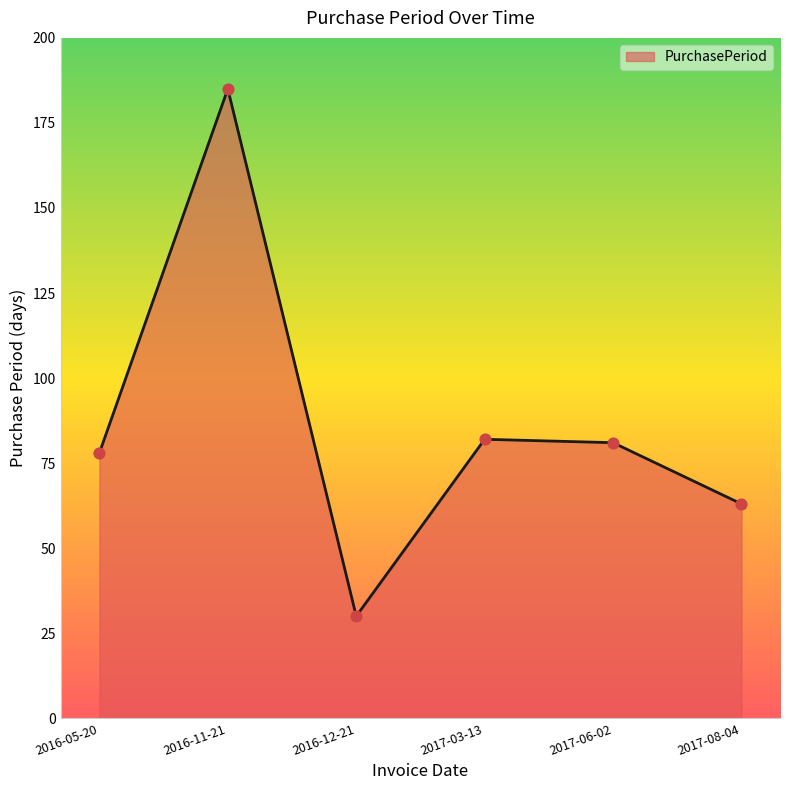

What is the ratio of the value at 2017-06-02 to the value at 2016-05-20?

1.0